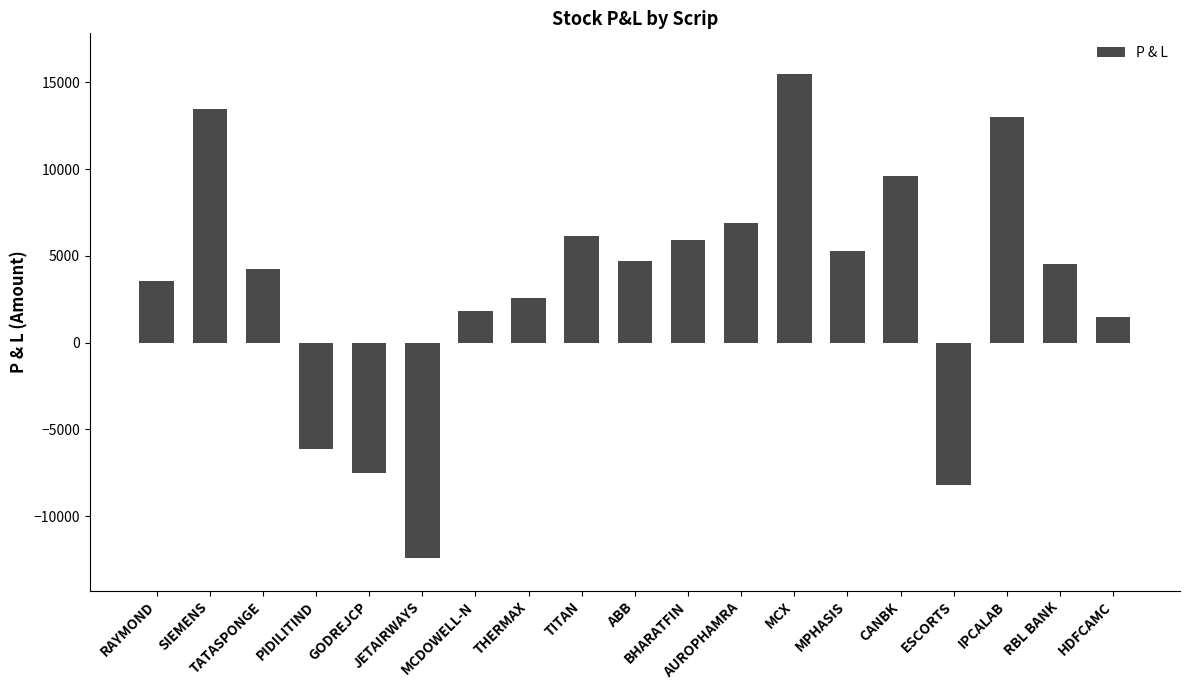

Are the bars grouped side by side (vs. stacked)?

No